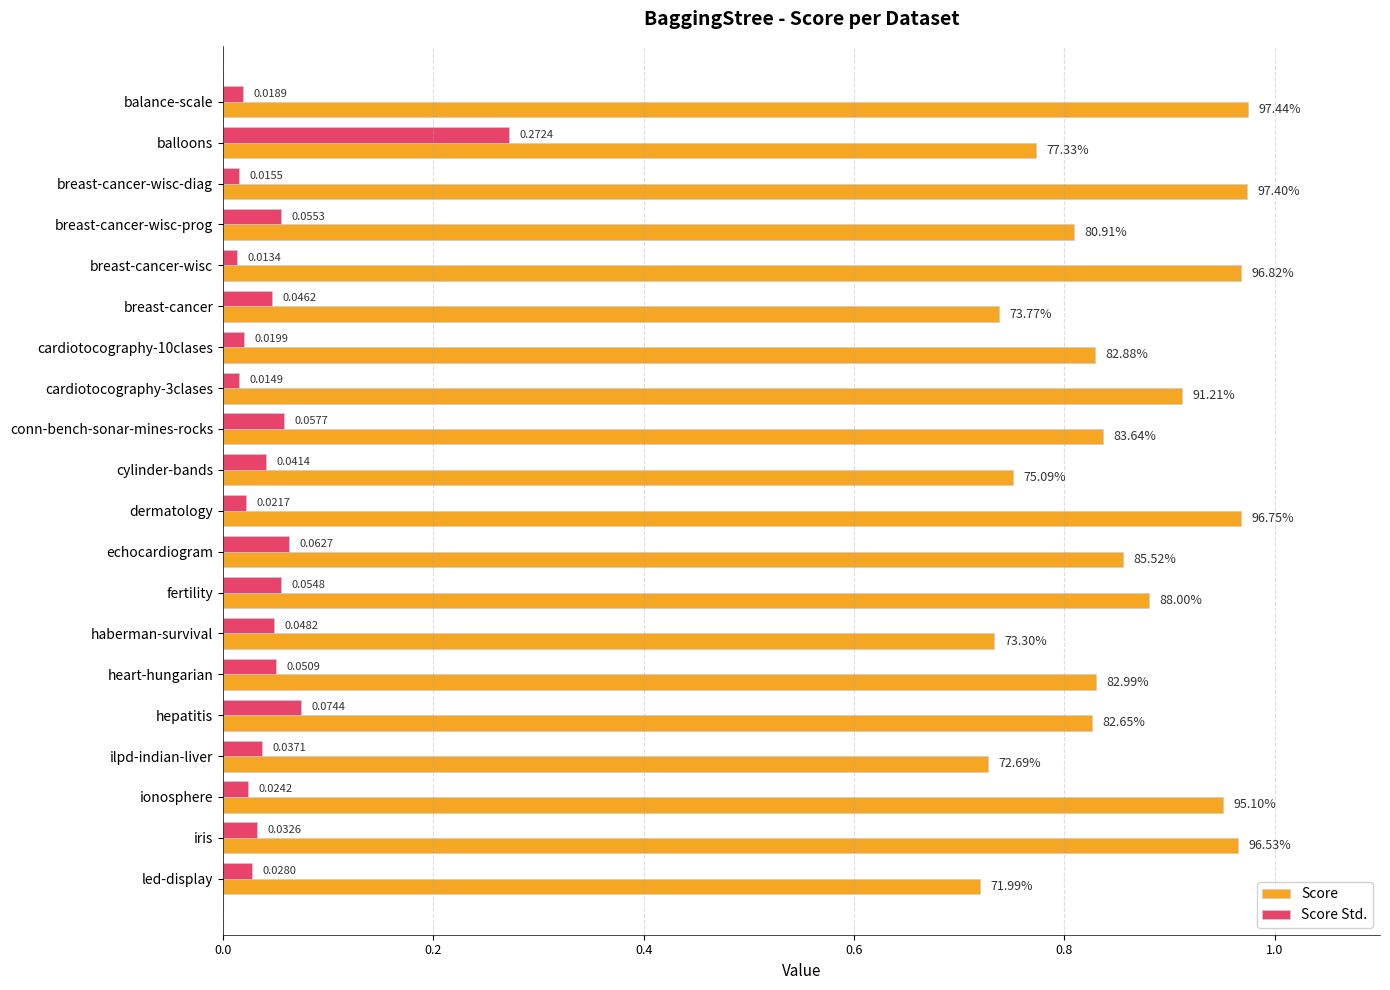

At which category does the chart reach its minimum across all series?

breast-cancer-wisc